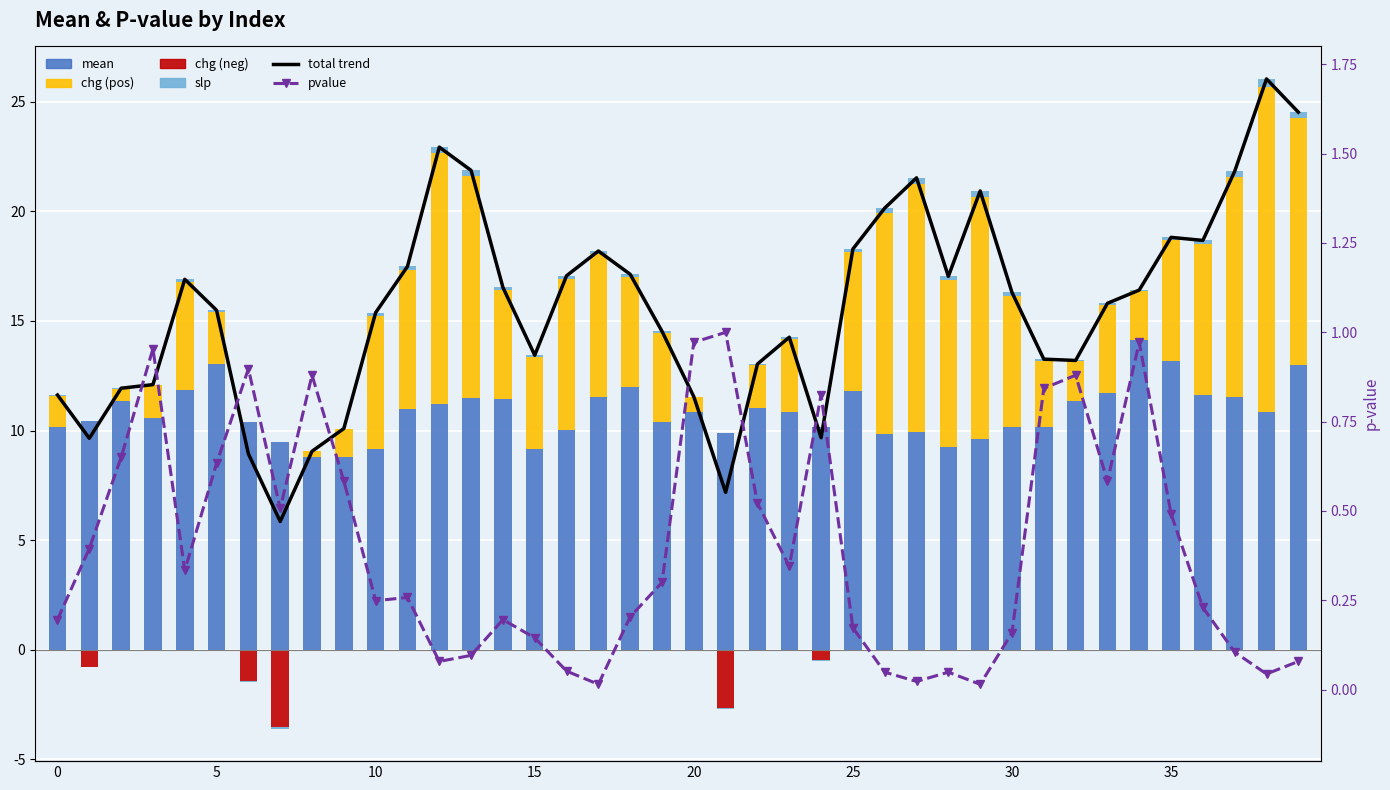

What is the average value of the chg series?

4.9